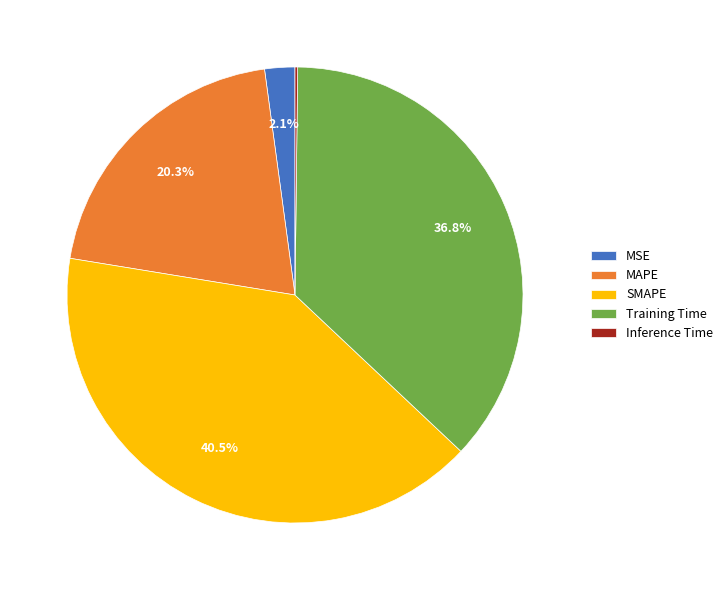

Does Training Time account for over 50% of the chart?

No